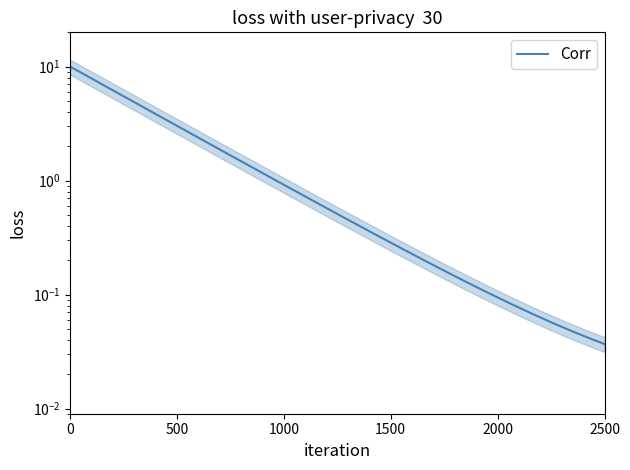

Does the chart display data point markers on the line(s)?

No